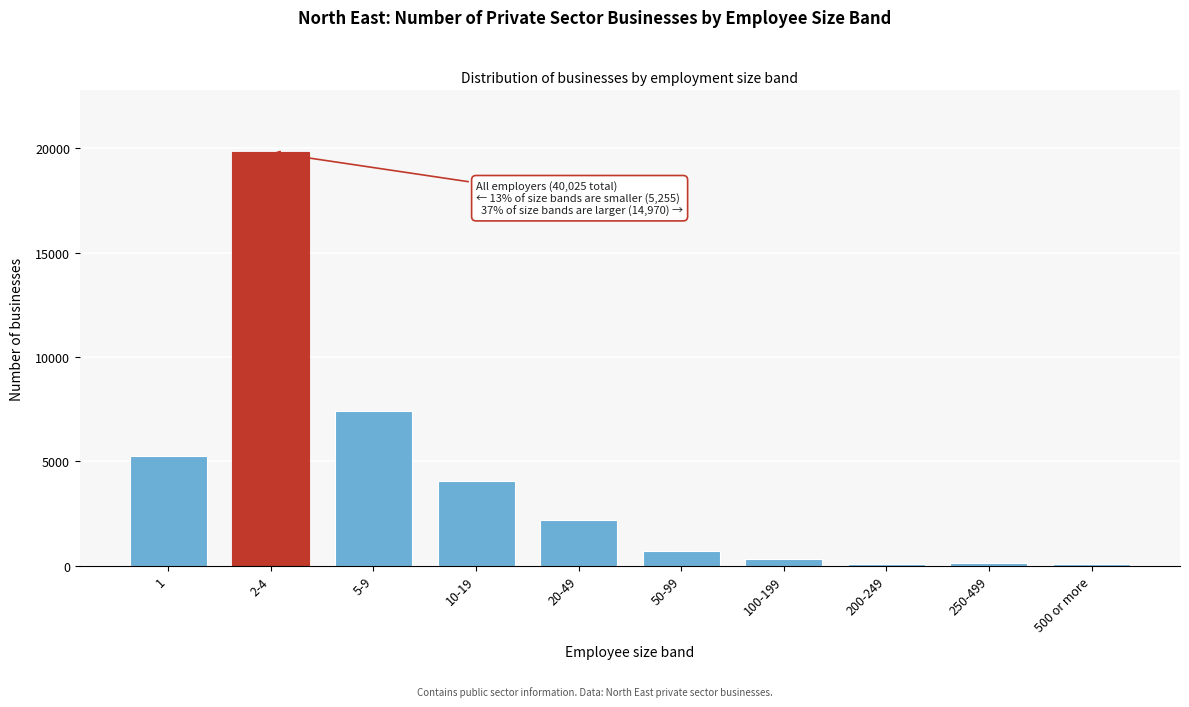

What is the greatest value displayed?

19800